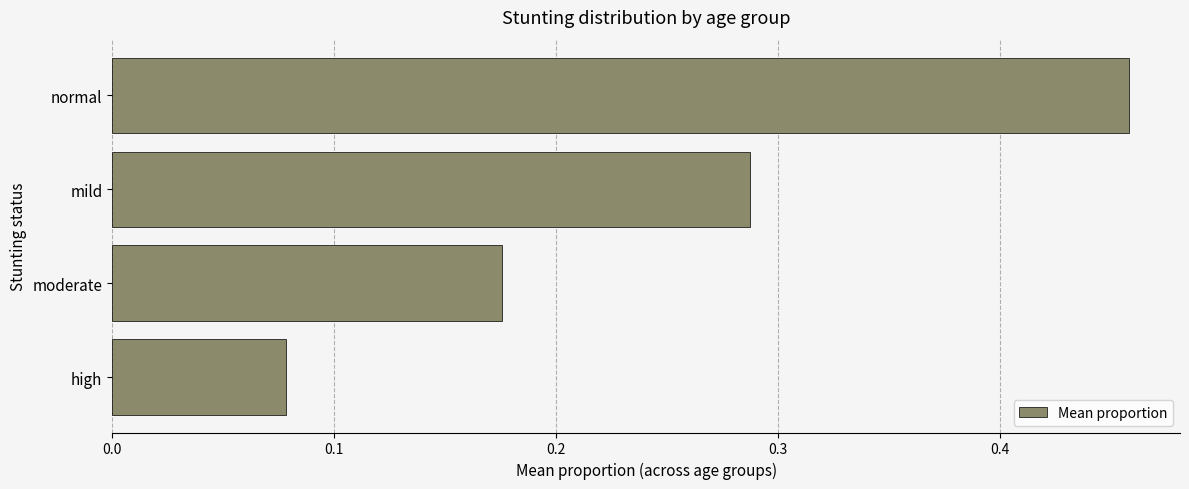

The chart shows a value of 0.0 at high. True or false?

False